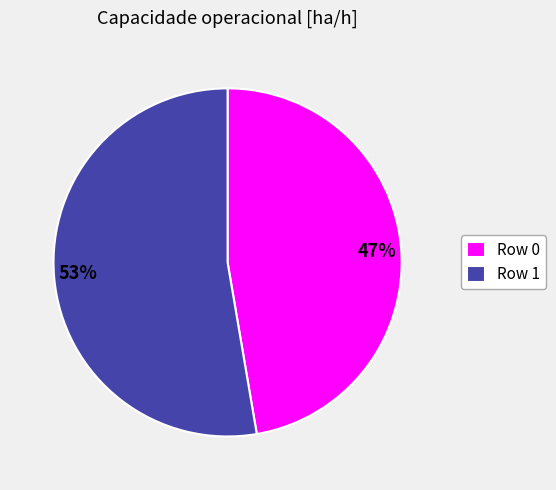

What is the ratio of the value at 47% to the value at 53%?

0.9